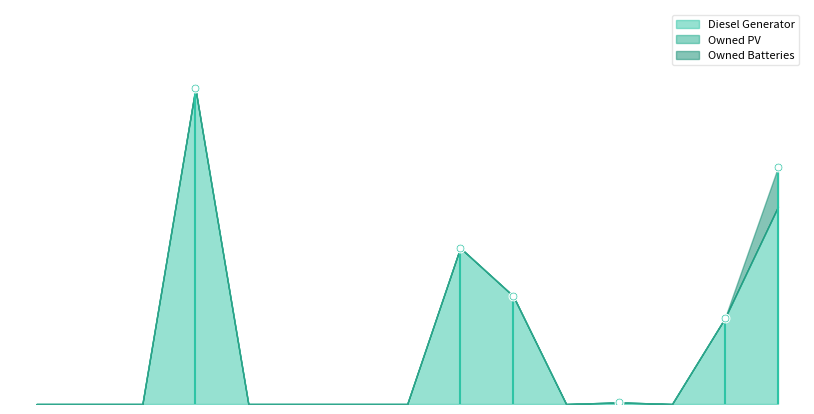

Is the value of Diesel Generator at 0 greater than the value of Owned Batteries at 3?

No